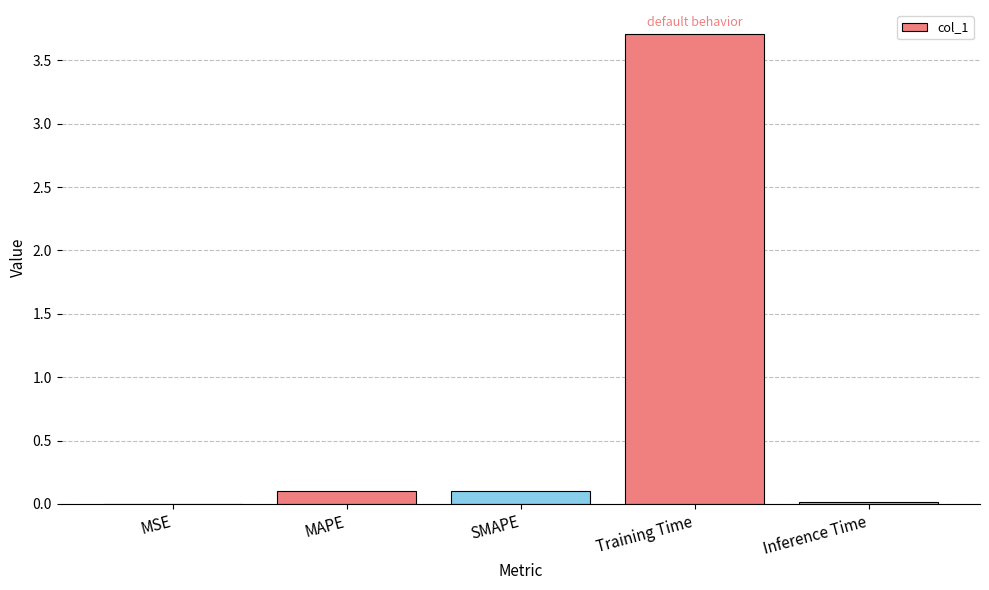

What is the approximate value at Training Time?

3.7